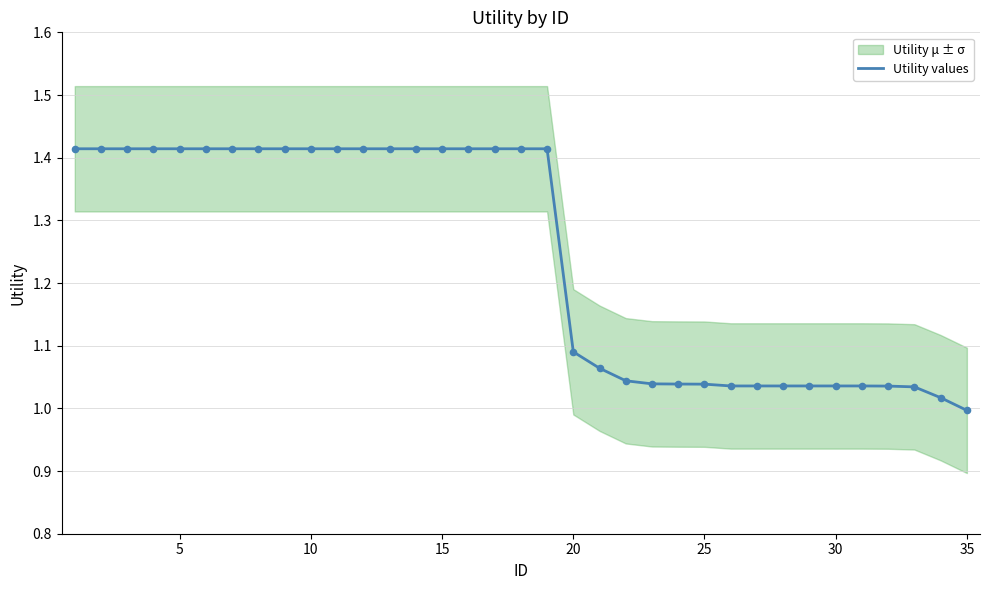

Is it true that Utility values equals 1.8 at 25?

False